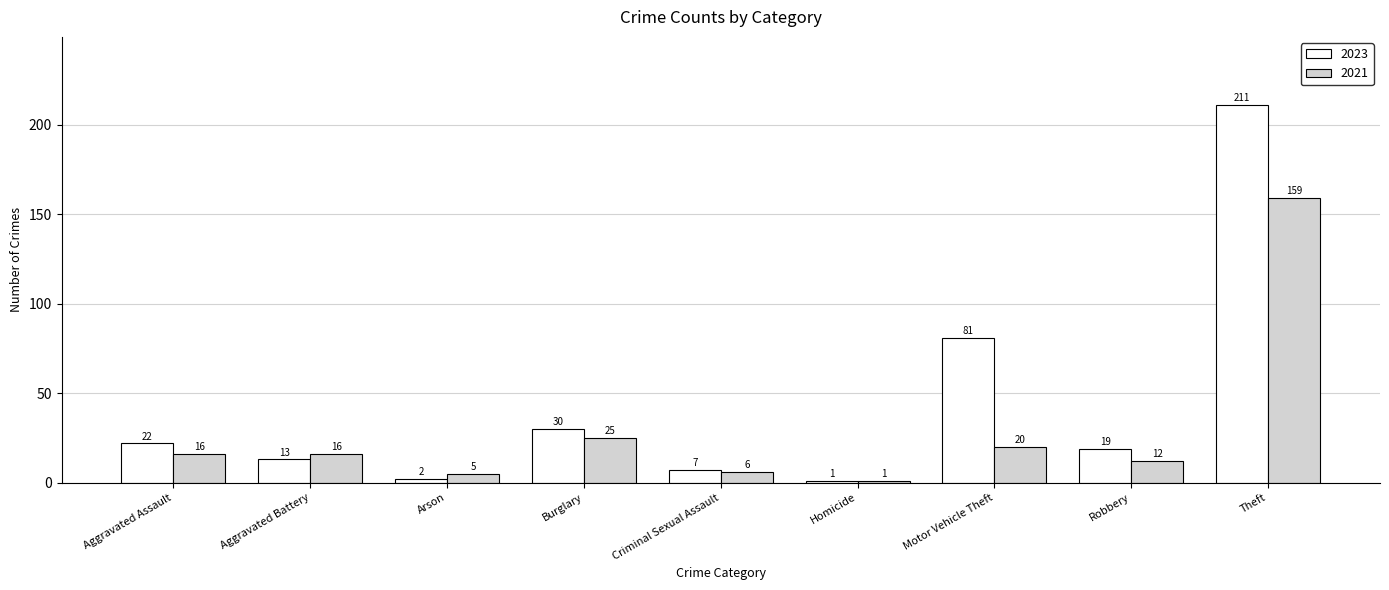

Between Aggravated Assault and Homicide, which series saw the biggest shift?

2023